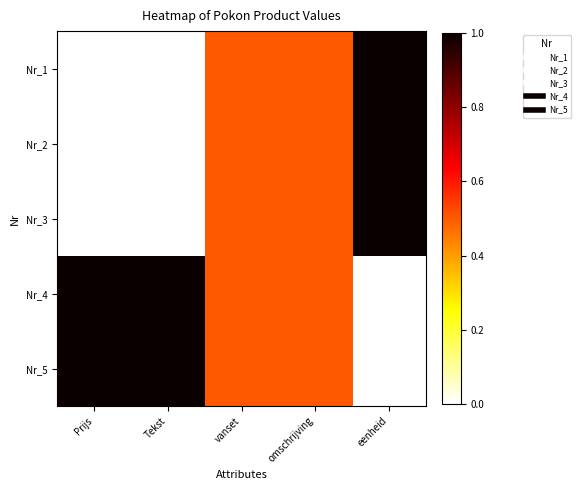

What is the spread (max minus min) of values at Prijs?

1.0